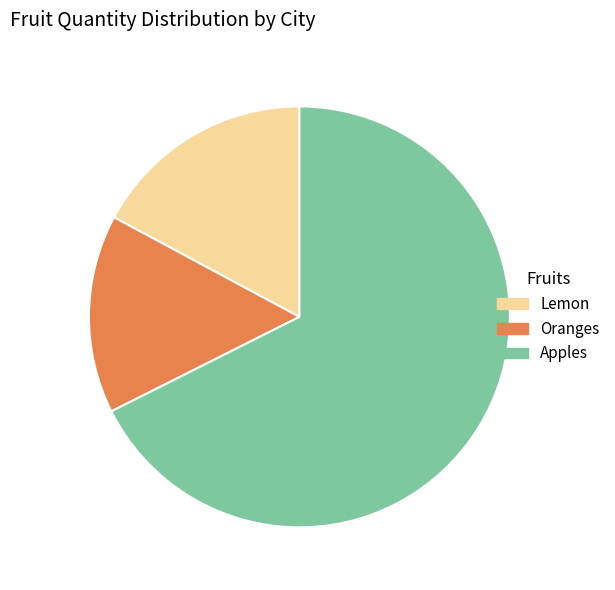

What is the largest slice in the pie chart?

Apples